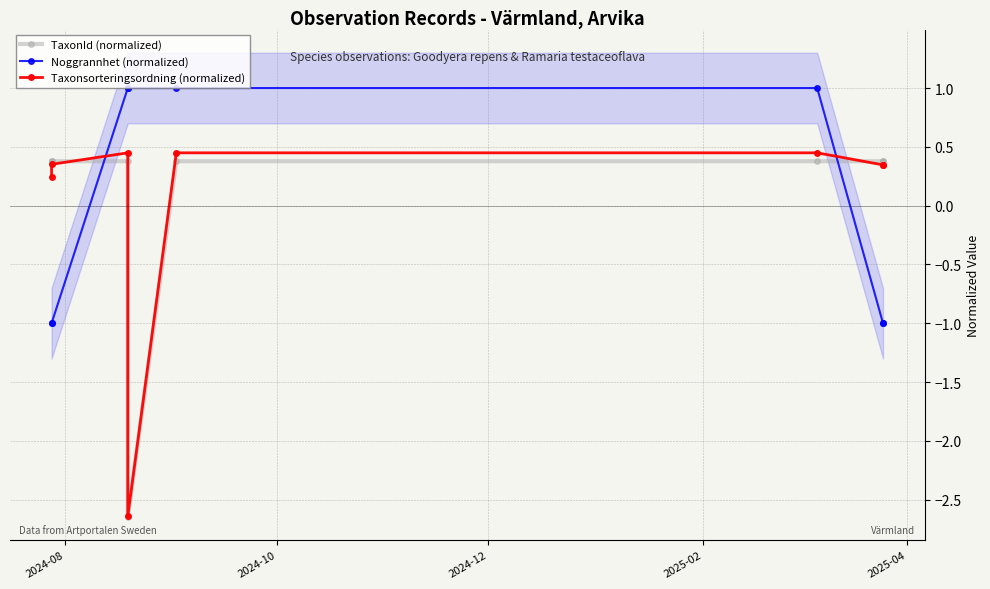

Rank the series by their average value, from lowest to highest.

Taxonsorteringsordning (normalized), Noggrannhet (normalized), TaxonId (normalized)